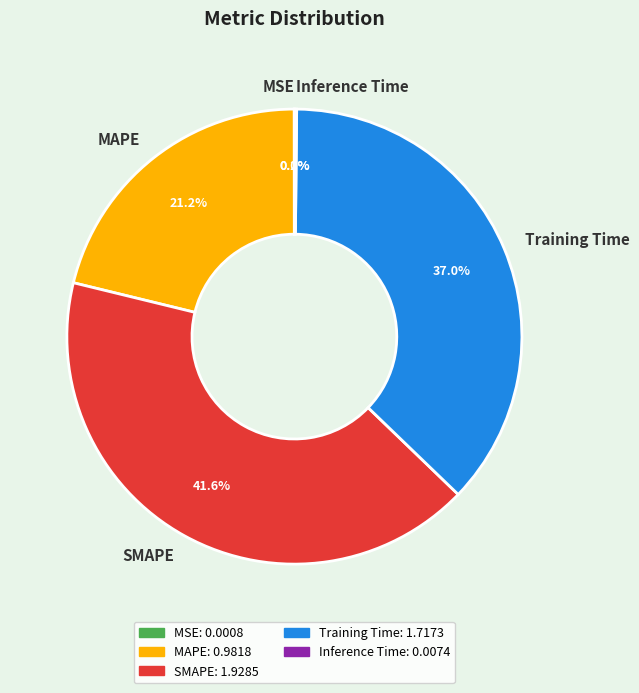

What is the largest slice in the pie chart?

SMAPE